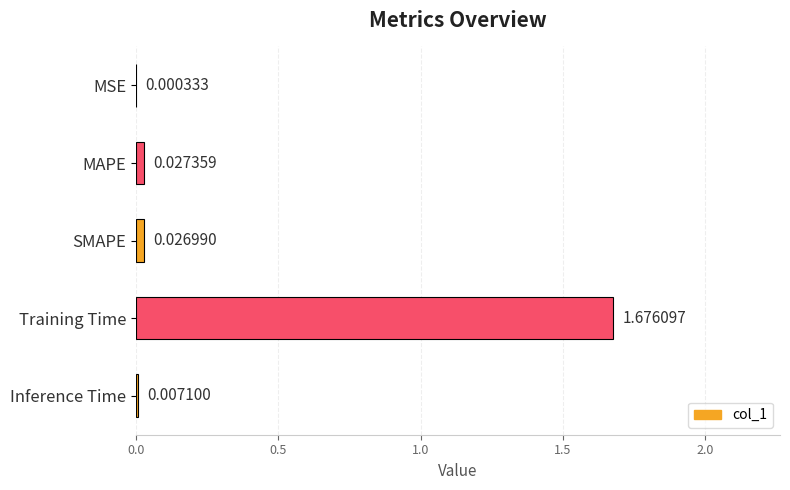

What is the change in value from SMAPE to Training Time?

+1.6